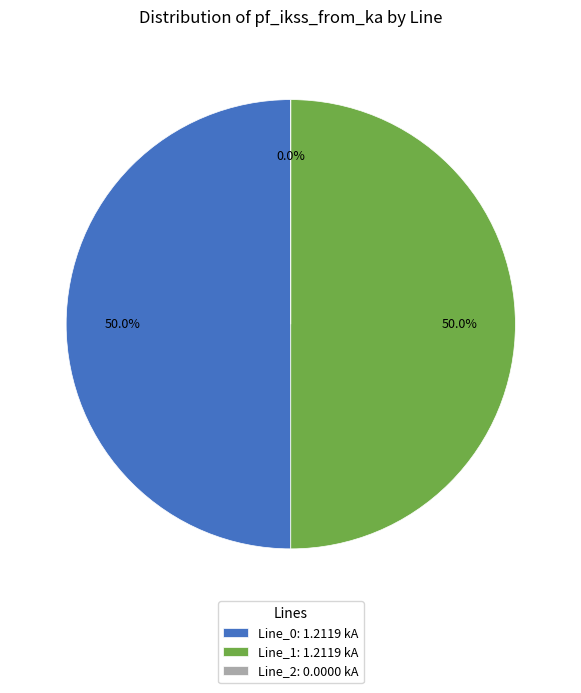

Between Line_2 and Line_1, which is larger?

Line_1